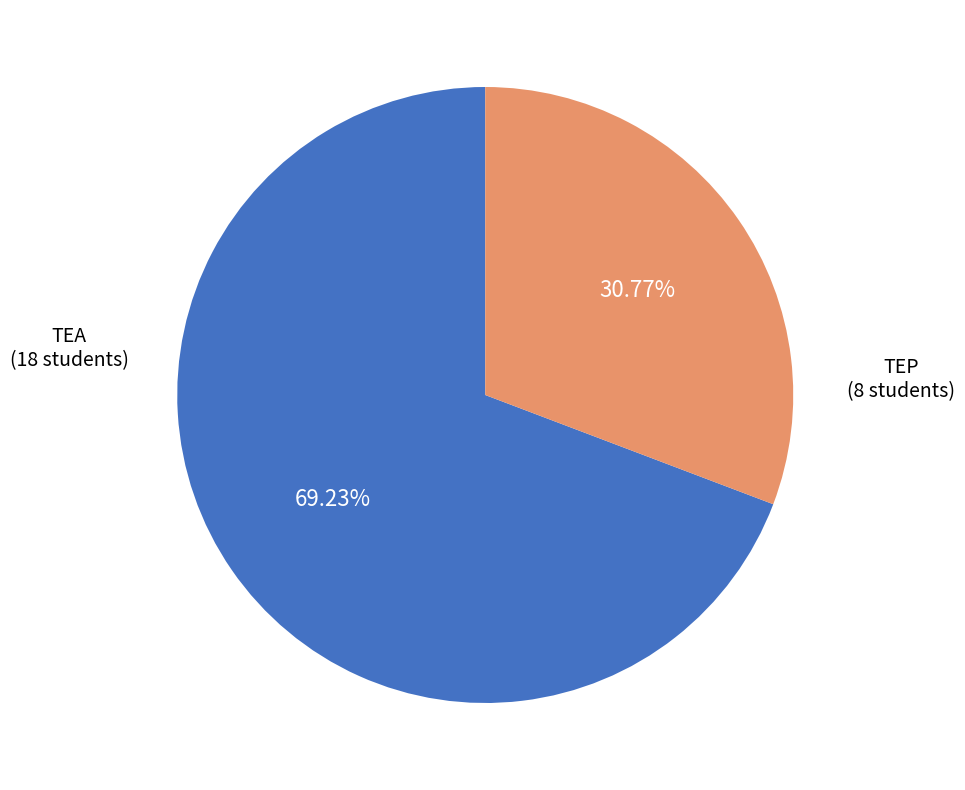

Is there a majority slice in this chart?

Yes